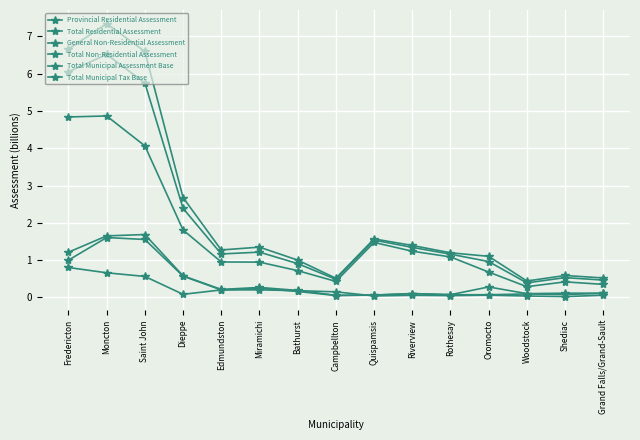

What is the minimum value for Total Non-Residential Assessment?

0.1